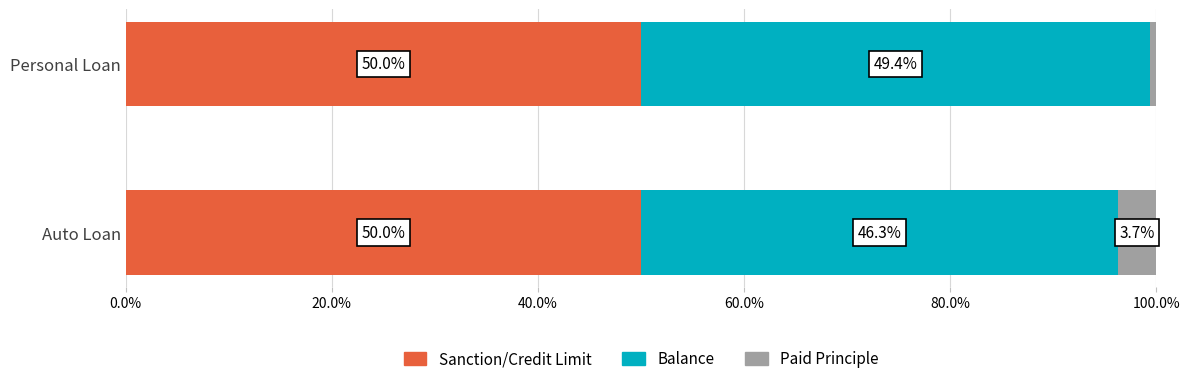

What is the sum of all Sanction/Credit Limit values?

100.0